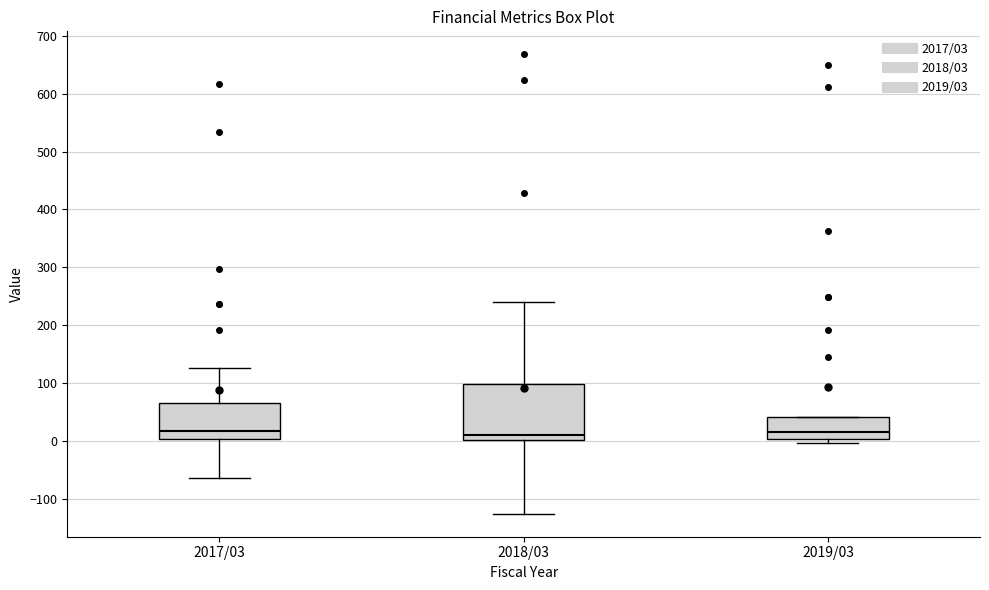

Reading left to right, transcribe this box plot: for each box, give where its median line is, the range the box spans, and where its two whiskers end, as read against the y-axis. The values are not printed on the chart, so give them approximately, as read against the axis.

2017/03: median 20, box 0 to 70, whiskers -60 to 130
2018/03: median 10, box 0 to 100, whiskers -130 to 240
2019/03: median 20, box 0 to 40, whiskers 0 (just below the box's lower edge) to 40